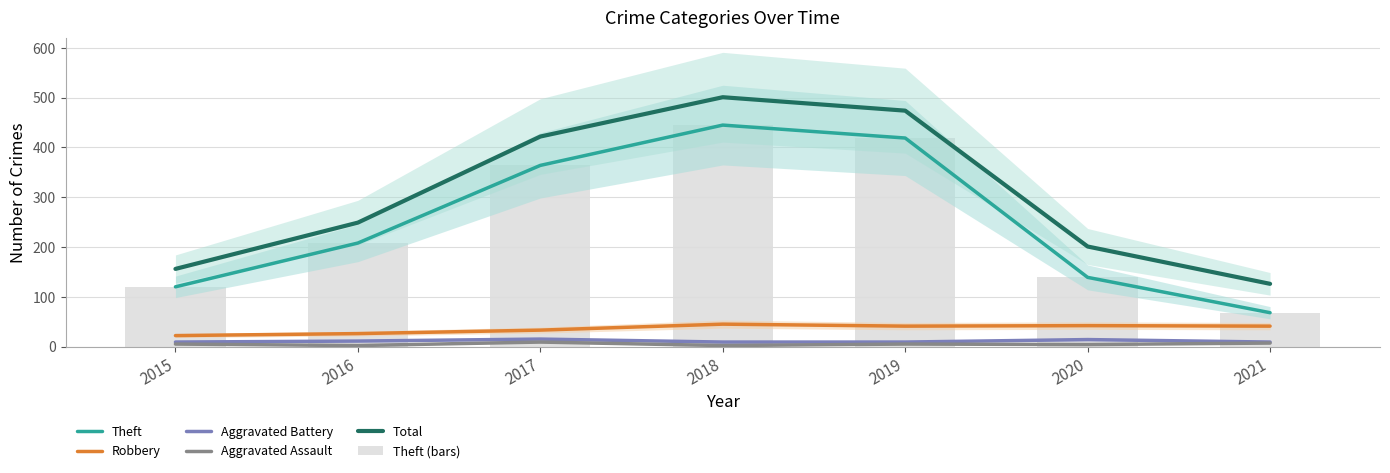

Is the value of Theft (bars) at 2016 greater than the value of Theft at 2020?

Yes